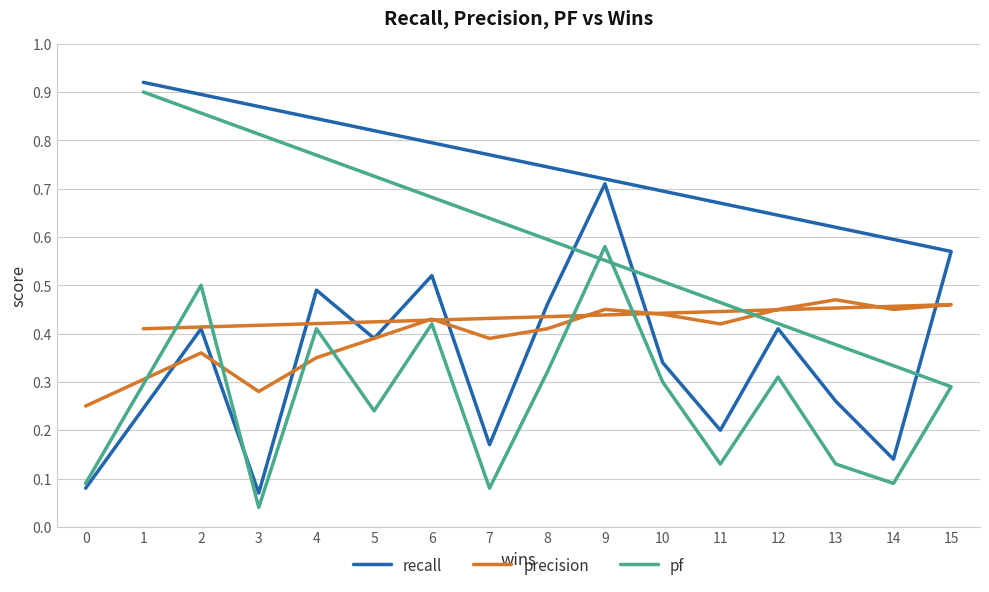

What is the difference between the second highest and second lowest values in the precision series?

0.2